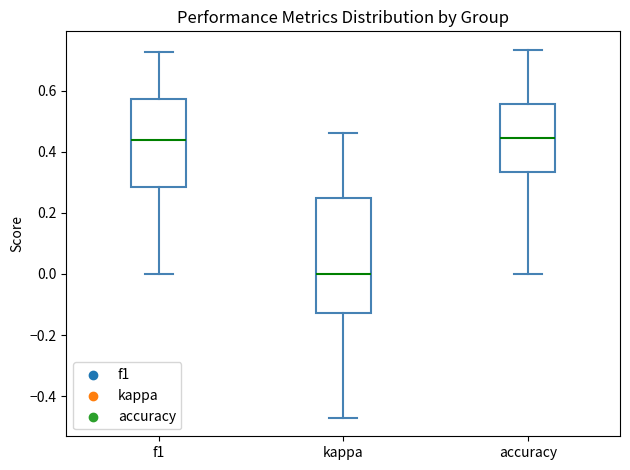

Which box has the lowest median line?

kappa